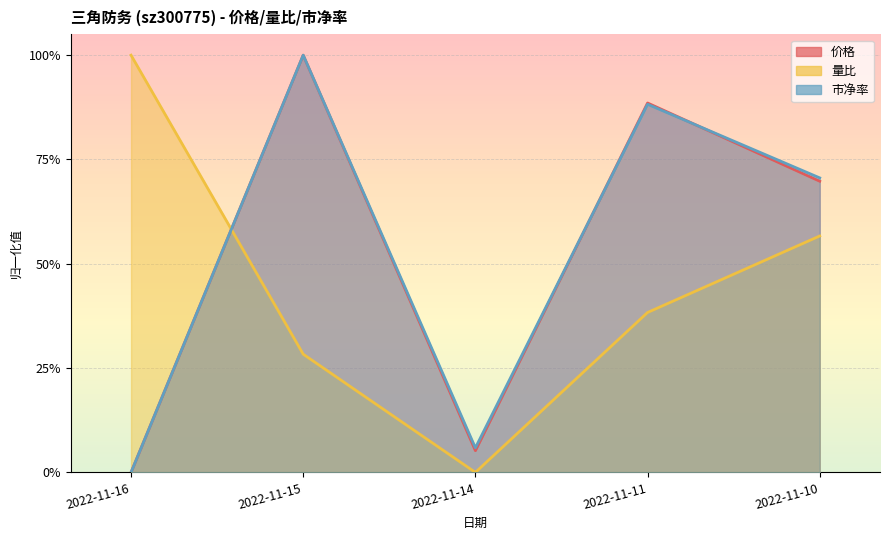

What is the sum of all 价格 values?

2.6